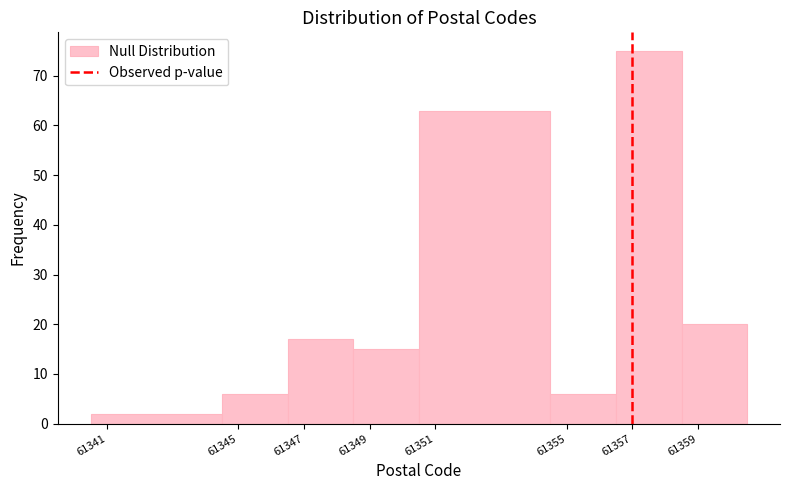

Reading left to right, list every bar in this chart as the range it spans on the x-axis followed by its height. The values are not printed on the chart, so give them approximately, as read against the axis.

61340.5 to 61344.5: 2
61344.5 to 61346.5: 6
61346.5 to 61348.5: 17
61348.5 to 61350.5: 15
61350.5 to 61354.5: 63
61354.5 to 61356.5: 6
61356.5 to 61358.5: 75
61358.5 to 61360.5: 20